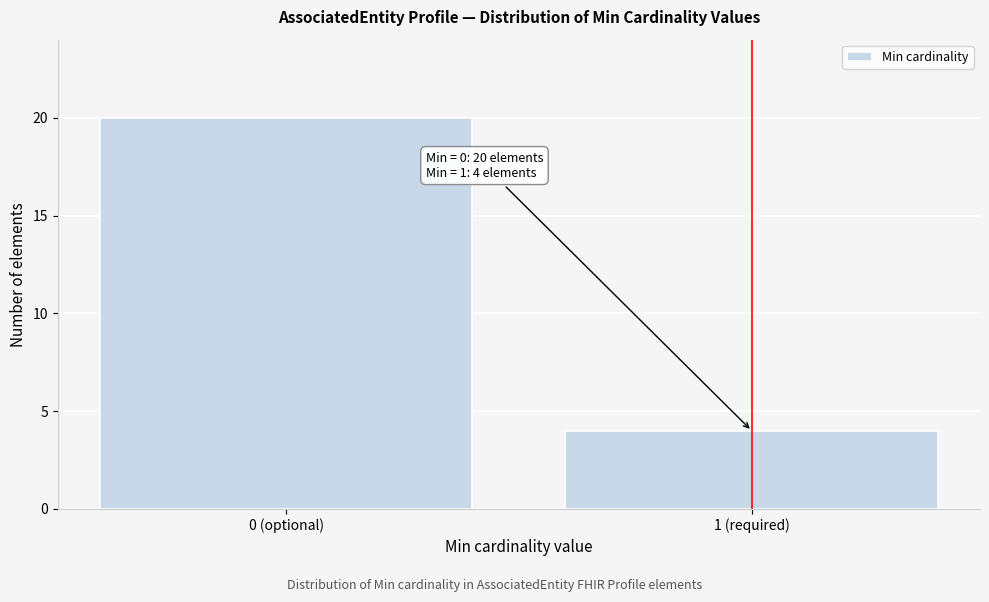

Reading left to right, extract all data points from this chart.

20	4